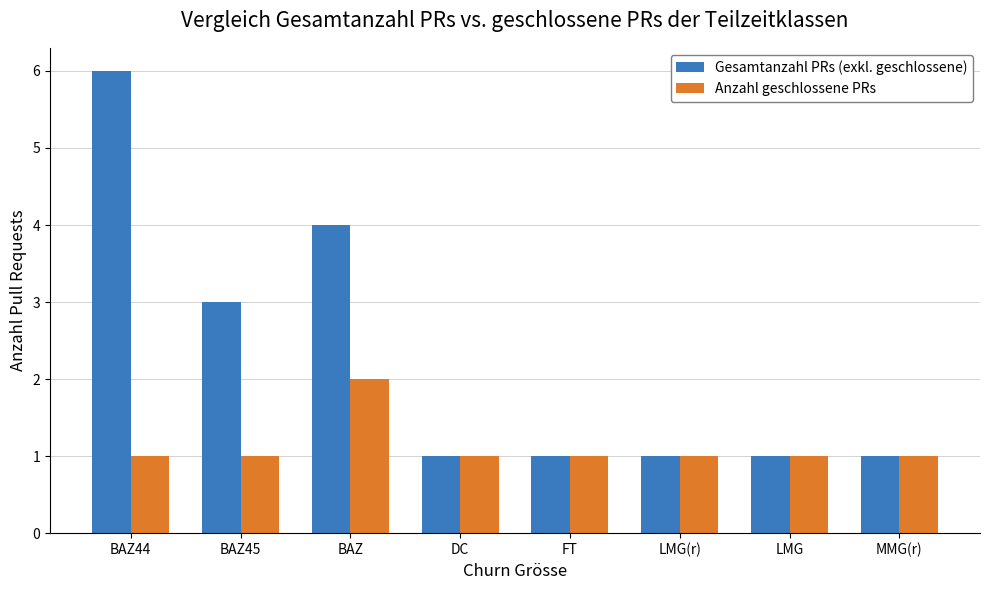

Rank the series by their average value, from lowest to highest.

Anzahl geschlossene PRs, Gesamtanzahl PRs (exkl. geschlossene)